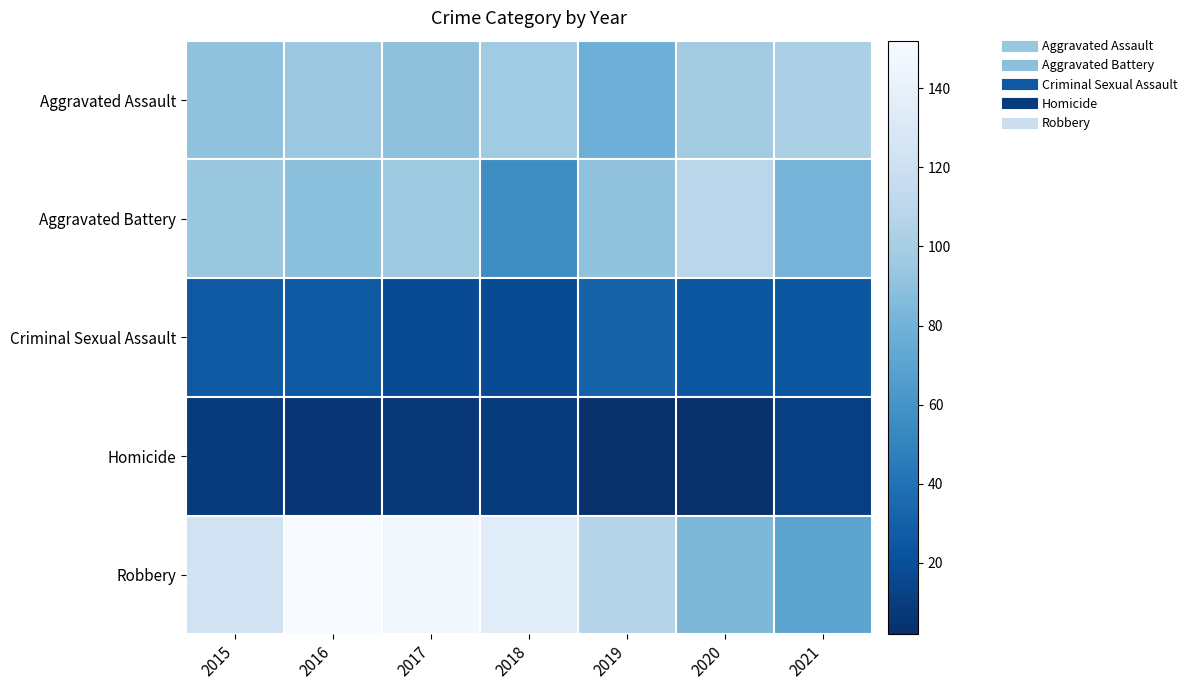

Which series has the widest spread of values?

Robbery